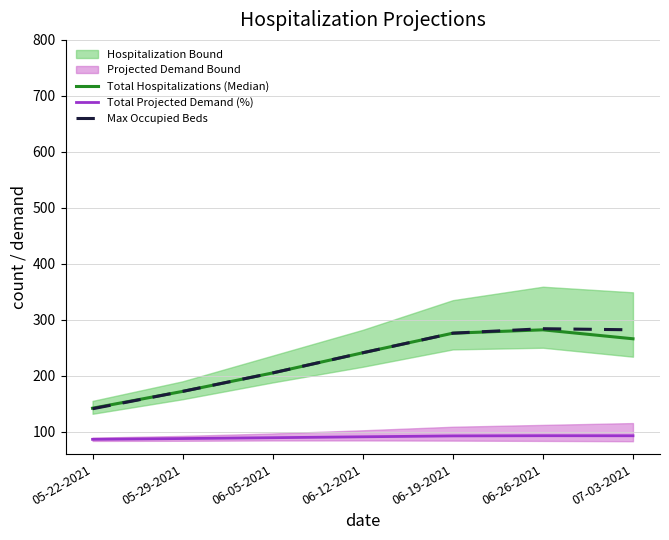

True or false: Total Projected Demand (%) has a value of 32.3 at 05-22-2021.

False